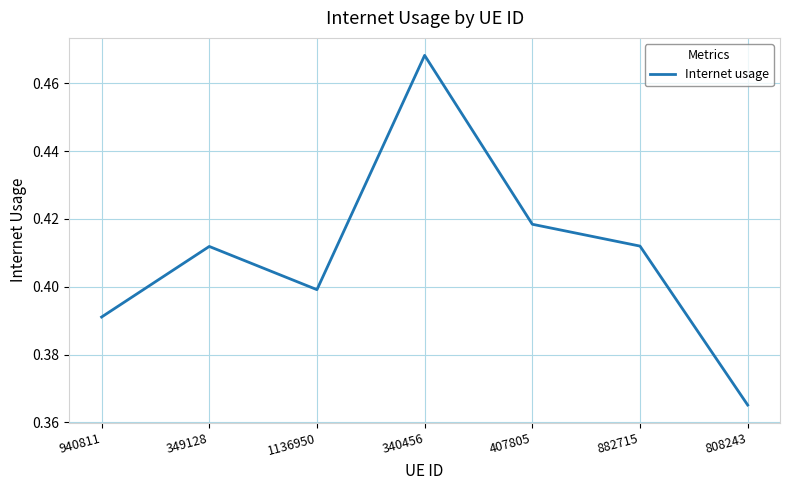

The value at 808243 is 0.4. True or false?

True